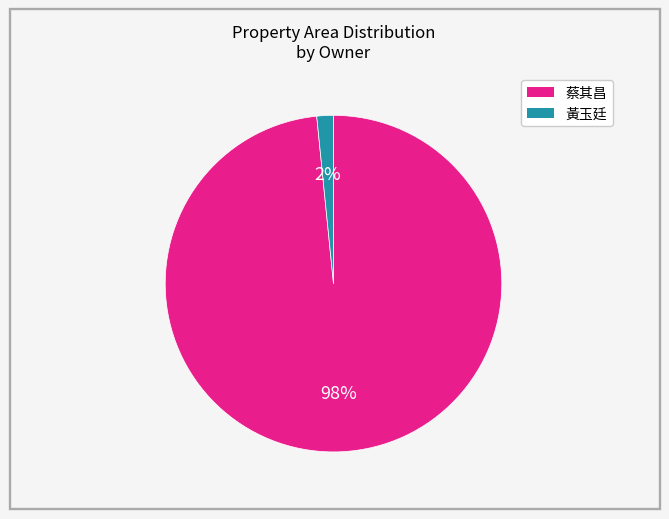

Does any single category account for the majority?

Yes